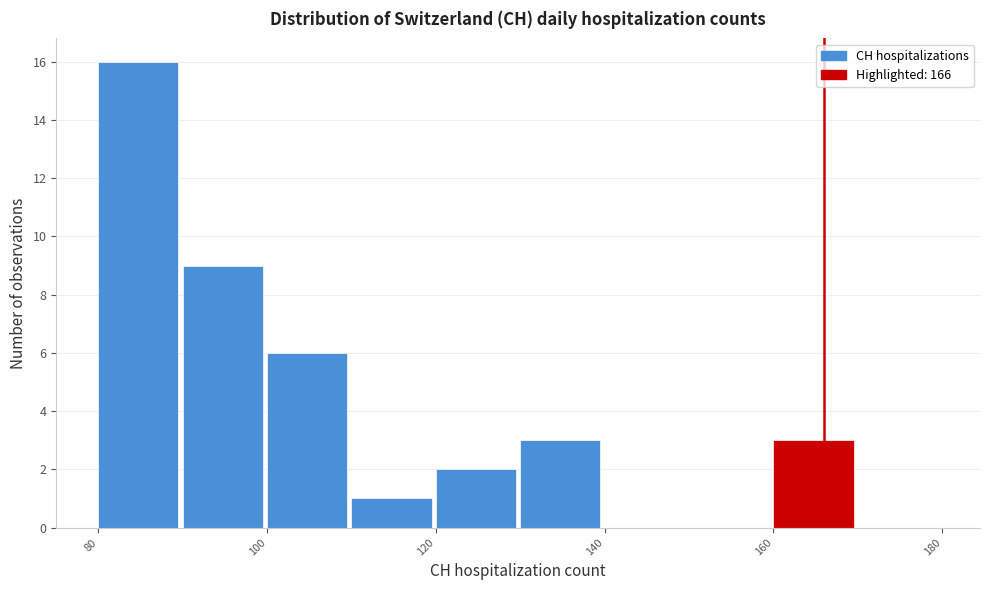

Over which range of the x-axis is the bar tallest?

80 to 90